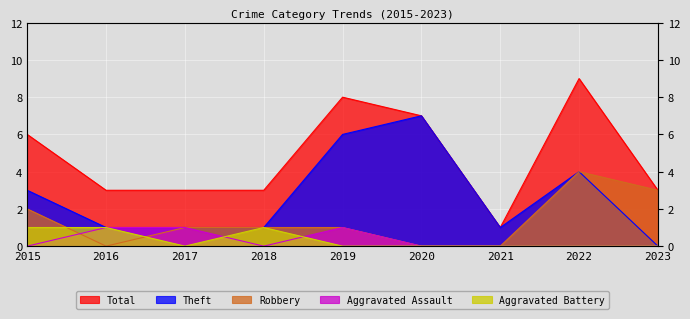

At 2022, list the series in order from largest to smallest.

Total, Theft, Robbery, Aggravated Assault, Aggravated Battery